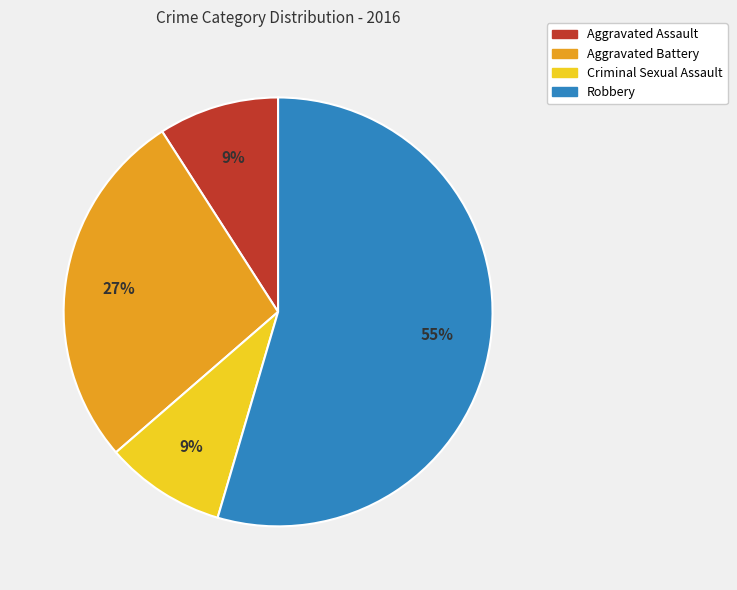

Is there any slice that represents more than half of the pie?

Yes